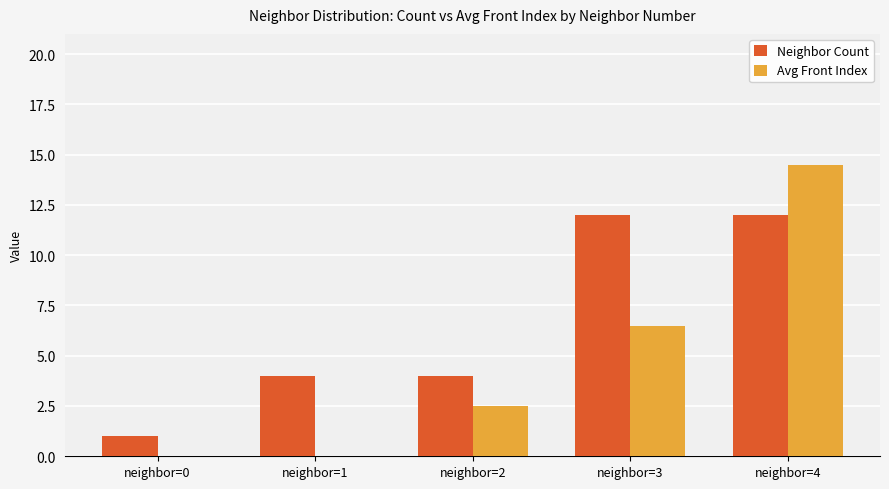

What are all the series names shown in the legend?

Neighbor Count, Avg Front Index